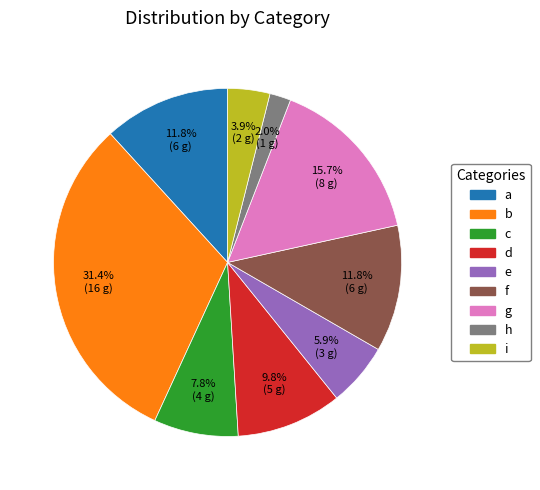

Is there any slice that represents more than half of the pie?

No